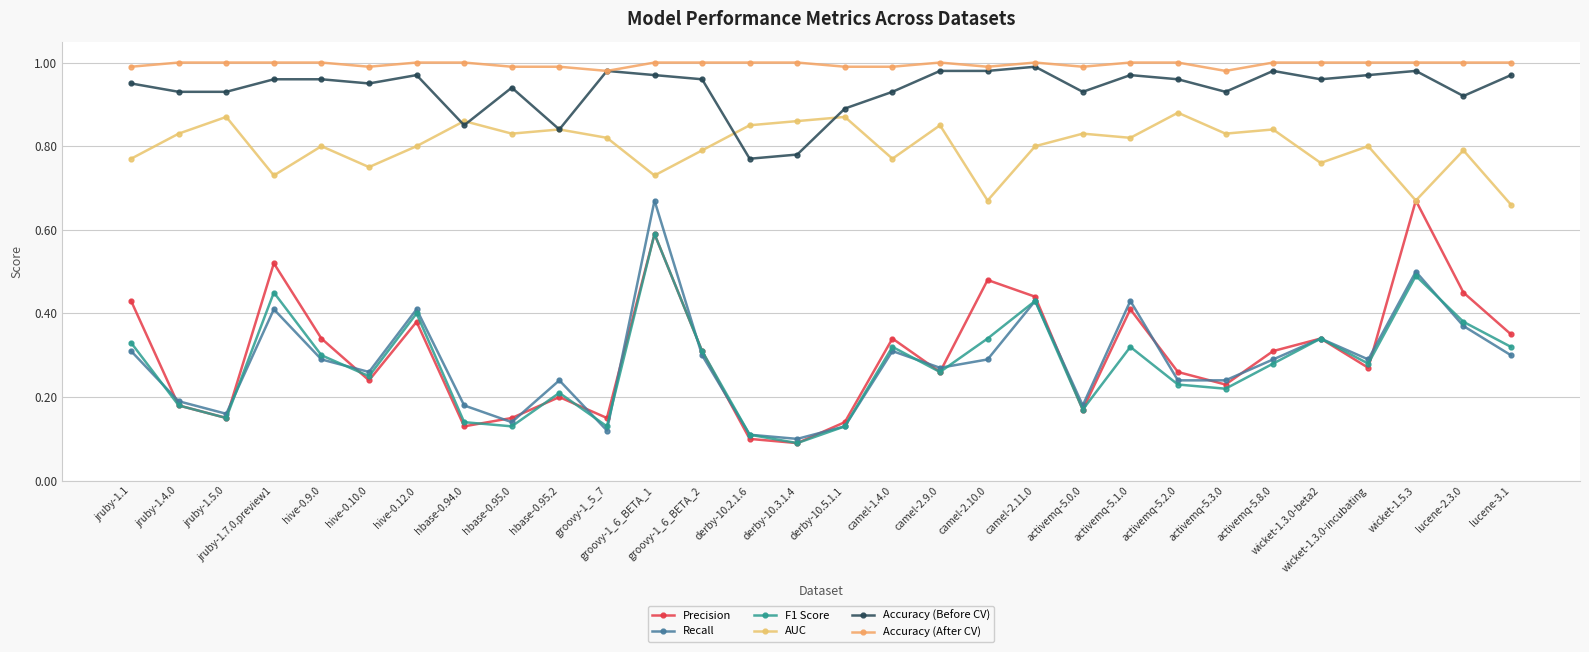

Where is the first local minimum for AUC?

jruby-1.7.0.preview1